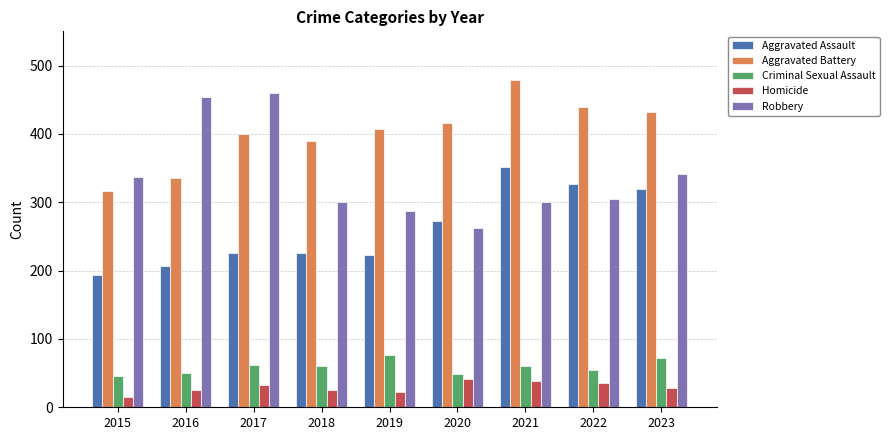

How many data points in Criminal Sexual Assault are less than 60?

4